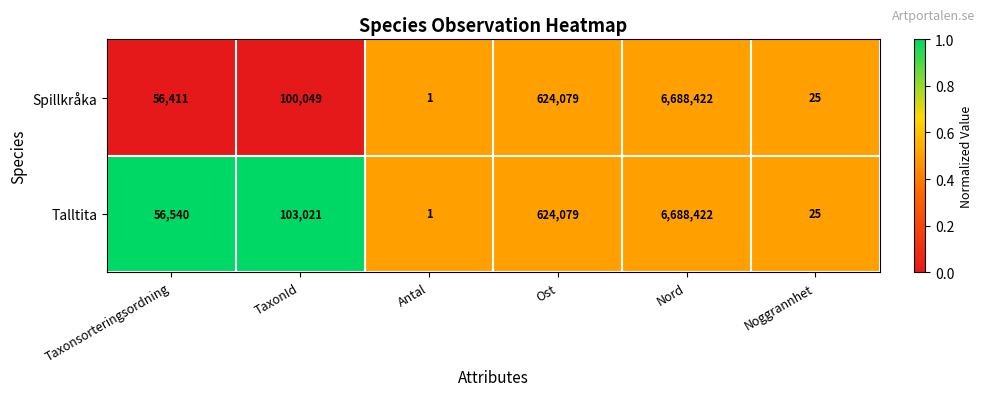

The value of Spillkråka at Nord is 6688422. True or false?

True